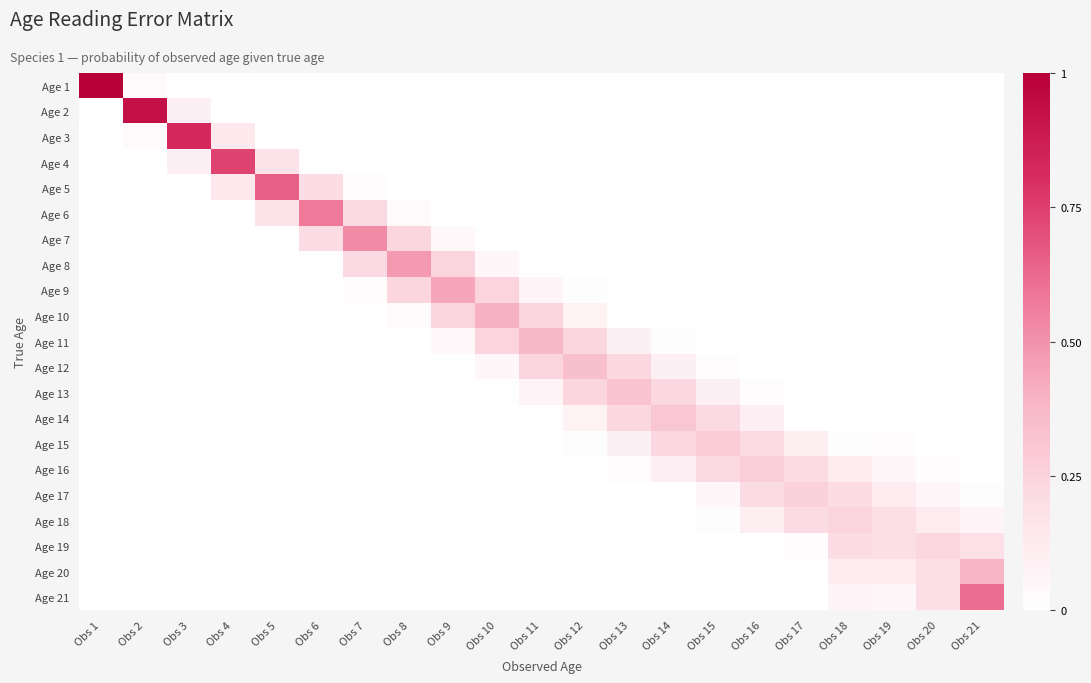

Reading left to right, what are all the values shown in this chart?

Age 1: Obs 1=1.0	Obs 2=0.0	Obs 3=0.0	Obs 4=0.0	Obs 5=0.0	Obs 6=0.0	Obs 7=0.0	Obs 8=0.0	Obs 9=0.0	Obs 10=0.0	Obs 11=0.0	Obs 12=0.0	Obs 13=0.0	Obs 14=0.0	Obs 15=0.0	Obs 16=0.0	Obs 17=0.0	Obs 18=0.0	Obs 19=0.0	Obs 20=0.0	Obs 21=0.0
Age 2: Obs 1=0.0	Obs 2=0.9	Obs 3=0.1	Obs 4=0.0	Obs 5=0.0	Obs 6=0.0	Obs 7=0.0	Obs 8=0.0	Obs 9=0.0	Obs 10=0.0	Obs 11=0.0	Obs 12=0.0	Obs 13=0.0	Obs 14=0.0	Obs 15=0.0	Obs 16=0.0	Obs 17=0.0	Obs 18=0.0	Obs 19=0.0	Obs 20=0.0	Obs 21=0.0
Age 3: Obs 1=0.0	Obs 2=0.0	Obs 3=0.8	Obs 4=0.1	Obs 5=0.0	Obs 6=0.0	Obs 7=0.0	Obs 8=0.0	Obs 9=0.0	Obs 10=0.0	Obs 11=0.0	Obs 12=0.0	Obs 13=0.0	Obs 14=0.0	Obs 15=0.0	Obs 16=0.0	Obs 17=0.0	Obs 18=0.0	Obs 19=0.0	Obs 20=0.0	Obs 21=0.0
Age 4: Obs 1=0.0	Obs 2=0.0	Obs 3=0.1	Obs 4=0.7	Obs 5=0.2	Obs 6=0.0	Obs 7=0.0	Obs 8=0.0	Obs 9=0.0	Obs 10=0.0	Obs 11=0.0	Obs 12=0.0	Obs 13=0.0	Obs 14=0.0	Obs 15=0.0	Obs 16=0.0	Obs 17=0.0	Obs 18=0.0	Obs 19=0.0	Obs 20=0.0	Obs 21=0.0
Age 5: Obs 1=0.0	Obs 2=0.0	Obs 3=0.0	Obs 4=0.1	Obs 5=0.7	Obs 6=0.2	Obs 7=0.0	Obs 8=0.0	Obs 9=0.0	Obs 10=0.0	Obs 11=0.0	Obs 12=0.0	Obs 13=0.0	Obs 14=0.0	Obs 15=0.0	Obs 16=0.0	Obs 17=0.0	Obs 18=0.0	Obs 19=0.0	Obs 20=0.0	Obs 21=0.0
Age 6: Obs 1=0.0	Obs 2=0.0	Obs 3=0.0	Obs 4=0.0	Obs 5=0.2	Obs 6=0.6	Obs 7=0.2	Obs 8=0.0	Obs 9=0.0	Obs 10=0.0	Obs 11=0.0	Obs 12=0.0	Obs 13=0.0	Obs 14=0.0	Obs 15=0.0	Obs 16=0.0	Obs 17=0.0	Obs 18=0.0	Obs 19=0.0	Obs 20=0.0	Obs 21=0.0
Age 7: Obs 1=0.0	Obs 2=0.0	Obs 3=0.0	Obs 4=0.0	Obs 5=0.0	Obs 6=0.2	Obs 7=0.5	Obs 8=0.2	Obs 9=0.0	Obs 10=0.0	Obs 11=0.0	Obs 12=0.0	Obs 13=0.0	Obs 14=0.0	Obs 15=0.0	Obs 16=0.0	Obs 17=0.0	Obs 18=0.0	Obs 19=0.0	Obs 20=0.0	Obs 21=0.0
Age 8: Obs 1=0.0	Obs 2=0.0	Obs 3=0.0	Obs 4=0.0	Obs 5=0.0	Obs 6=0.0	Obs 7=0.2	Obs 8=0.5	Obs 9=0.2	Obs 10=0.1	Obs 11=0.0	Obs 12=0.0	Obs 13=0.0	Obs 14=0.0	Obs 15=0.0	Obs 16=0.0	Obs 17=0.0	Obs 18=0.0	Obs 19=0.0	Obs 20=0.0	Obs 21=0.0
Age 9: Obs 1=0.0	Obs 2=0.0	Obs 3=0.0	Obs 4=0.0	Obs 5=0.0	Obs 6=0.0	Obs 7=0.0	Obs 8=0.2	Obs 9=0.4	Obs 10=0.2	Obs 11=0.1	Obs 12=0.0	Obs 13=0.0	Obs 14=0.0	Obs 15=0.0	Obs 16=0.0	Obs 17=0.0	Obs 18=0.0	Obs 19=0.0	Obs 20=0.0	Obs 21=0.0
Age 10: Obs 1=0.0	Obs 2=0.0	Obs 3=0.0	Obs 4=0.0	Obs 5=0.0	Obs 6=0.0	Obs 7=0.0	Obs 8=0.0	Obs 9=0.2	Obs 10=0.4	Obs 11=0.2	Obs 12=0.1	Obs 13=0.0	Obs 14=0.0	Obs 15=0.0	Obs 16=0.0	Obs 17=0.0	Obs 18=0.0	Obs 19=0.0	Obs 20=0.0	Obs 21=0.0
Age 11: Obs 1=0.0	Obs 2=0.0	Obs 3=0.0	Obs 4=0.0	Obs 5=0.0	Obs 6=0.0	Obs 7=0.0	Obs 8=0.0	Obs 9=0.0	Obs 10=0.2	Obs 11=0.4	Obs 12=0.2	Obs 13=0.1	Obs 14=0.0	Obs 15=0.0	Obs 16=0.0	Obs 17=0.0	Obs 18=0.0	Obs 19=0.0	Obs 20=0.0	Obs 21=0.0
Age 12: Obs 1=0.0	Obs 2=0.0	Obs 3=0.0	Obs 4=0.0	Obs 5=0.0	Obs 6=0.0	Obs 7=0.0	Obs 8=0.0	Obs 9=0.0	Obs 10=0.1	Obs 11=0.2	Obs 12=0.3	Obs 13=0.2	Obs 14=0.1	Obs 15=0.0	Obs 16=0.0	Obs 17=0.0	Obs 18=0.0	Obs 19=0.0	Obs 20=0.0	Obs 21=0.0
Age 13: Obs 1=0.0	Obs 2=0.0	Obs 3=0.0	Obs 4=0.0	Obs 5=0.0	Obs 6=0.0	Obs 7=0.0	Obs 8=0.0	Obs 9=0.0	Obs 10=0.0	Obs 11=0.1	Obs 12=0.2	Obs 13=0.3	Obs 14=0.2	Obs 15=0.1	Obs 16=0.0	Obs 17=0.0	Obs 18=0.0	Obs 19=0.0	Obs 20=0.0	Obs 21=0.0
Age 14: Obs 1=0.0	Obs 2=0.0	Obs 3=0.0	Obs 4=0.0	Obs 5=0.0	Obs 6=0.0	Obs 7=0.0	Obs 8=0.0	Obs 9=0.0	Obs 10=0.0	Obs 11=0.0	Obs 12=0.1	Obs 13=0.2	Obs 14=0.3	Obs 15=0.2	Obs 16=0.1	Obs 17=0.0	Obs 18=0.0	Obs 19=0.0	Obs 20=0.0	Obs 21=0.0
Age 15: Obs 1=0.0	Obs 2=0.0	Obs 3=0.0	Obs 4=0.0	Obs 5=0.0	Obs 6=0.0	Obs 7=0.0	Obs 8=0.0	Obs 9=0.0	Obs 10=0.0	Obs 11=0.0	Obs 12=0.0	Obs 13=0.1	Obs 14=0.2	Obs 15=0.3	Obs 16=0.2	Obs 17=0.1	Obs 18=0.0	Obs 19=0.0	Obs 20=0.0	Obs 21=0.0
Age 16: Obs 1=0.0	Obs 2=0.0	Obs 3=0.0	Obs 4=0.0	Obs 5=0.0	Obs 6=0.0	Obs 7=0.0	Obs 8=0.0	Obs 9=0.0	Obs 10=0.0	Obs 11=0.0	Obs 12=0.0	Obs 13=0.0	Obs 14=0.1	Obs 15=0.2	Obs 16=0.3	Obs 17=0.2	Obs 18=0.1	Obs 19=0.1	Obs 20=0.0	Obs 21=0.0
Age 17: Obs 1=0.0	Obs 2=0.0	Obs 3=0.0	Obs 4=0.0	Obs 5=0.0	Obs 6=0.0	Obs 7=0.0	Obs 8=0.0	Obs 9=0.0	Obs 10=0.0	Obs 11=0.0	Obs 12=0.0	Obs 13=0.0	Obs 14=0.0	Obs 15=0.0	Obs 16=0.2	Obs 17=0.3	Obs 18=0.2	Obs 19=0.1	Obs 20=0.1	Obs 21=0.0
Age 18: Obs 1=0.0	Obs 2=0.0	Obs 3=0.0	Obs 4=0.0	Obs 5=0.0	Obs 6=0.0	Obs 7=0.0	Obs 8=0.0	Obs 9=0.0	Obs 10=0.0	Obs 11=0.0	Obs 12=0.0	Obs 13=0.0	Obs 14=0.0	Obs 15=0.0	Obs 16=0.1	Obs 17=0.2	Obs 18=0.2	Obs 19=0.2	Obs 20=0.1	Obs 21=0.1
Age 19: Obs 1=0.0	Obs 2=0.0	Obs 3=0.0	Obs 4=0.0	Obs 5=0.0	Obs 6=0.0	Obs 7=0.0	Obs 8=0.0	Obs 9=0.0	Obs 10=0.0	Obs 11=0.0	Obs 12=0.0	Obs 13=0.0	Obs 14=0.0	Obs 15=0.0	Obs 16=0.0	Obs 17=0.0	Obs 18=0.2	Obs 19=0.2	Obs 20=0.2	Obs 21=0.2
Age 20: Obs 1=0.0	Obs 2=0.0	Obs 3=0.0	Obs 4=0.0	Obs 5=0.0	Obs 6=0.0	Obs 7=0.0	Obs 8=0.0	Obs 9=0.0	Obs 10=0.0	Obs 11=0.0	Obs 12=0.0	Obs 13=0.0	Obs 14=0.0	Obs 15=0.0	Obs 16=0.0	Obs 17=0.0	Obs 18=0.1	Obs 19=0.1	Obs 20=0.2	Obs 21=0.4
Age 21: Obs 1=0.0	Obs 2=0.0	Obs 3=0.0	Obs 4=0.0	Obs 5=0.0	Obs 6=0.0	Obs 7=0.0	Obs 8=0.0	Obs 9=0.0	Obs 10=0.0	Obs 11=0.0	Obs 12=0.0	Obs 13=0.0	Obs 14=0.0	Obs 15=0.0	Obs 16=0.0	Obs 17=0.0	Obs 18=0.1	Obs 19=0.1	Obs 20=0.2	Obs 21=0.6